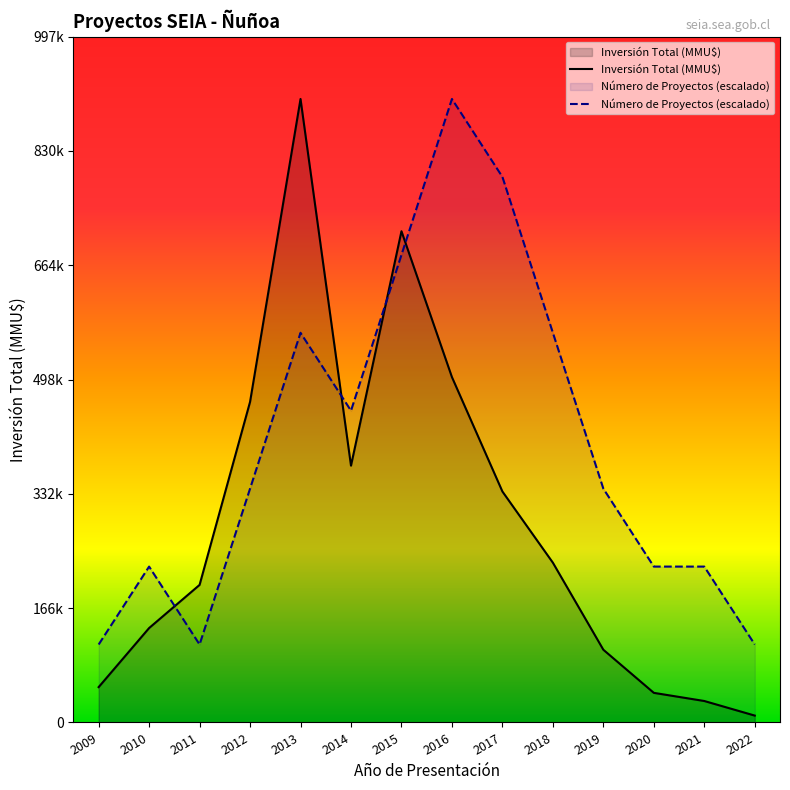

The Inversión Total (MMU$) series shows 157574.0 at 2019. True or false?

False